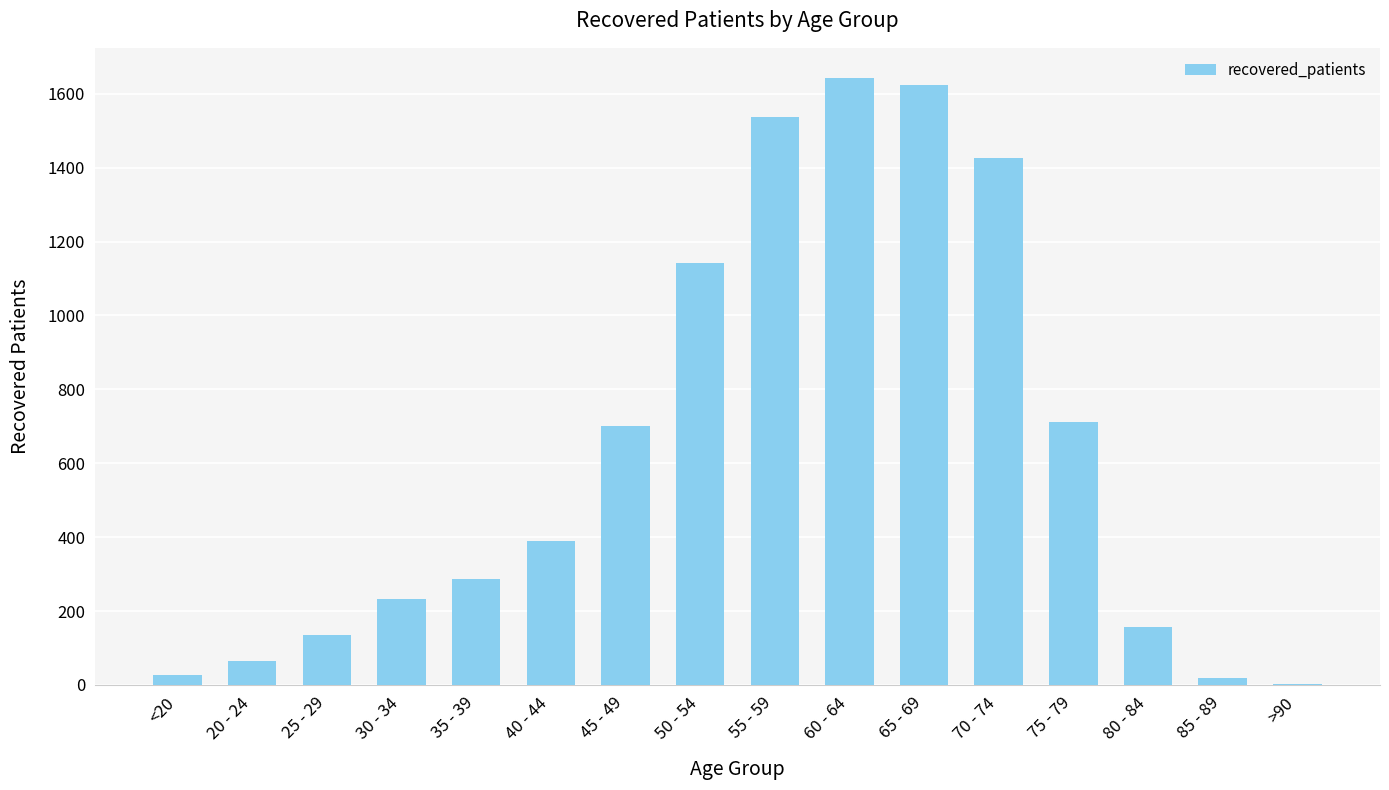

How many distinct data groups are displayed?

1